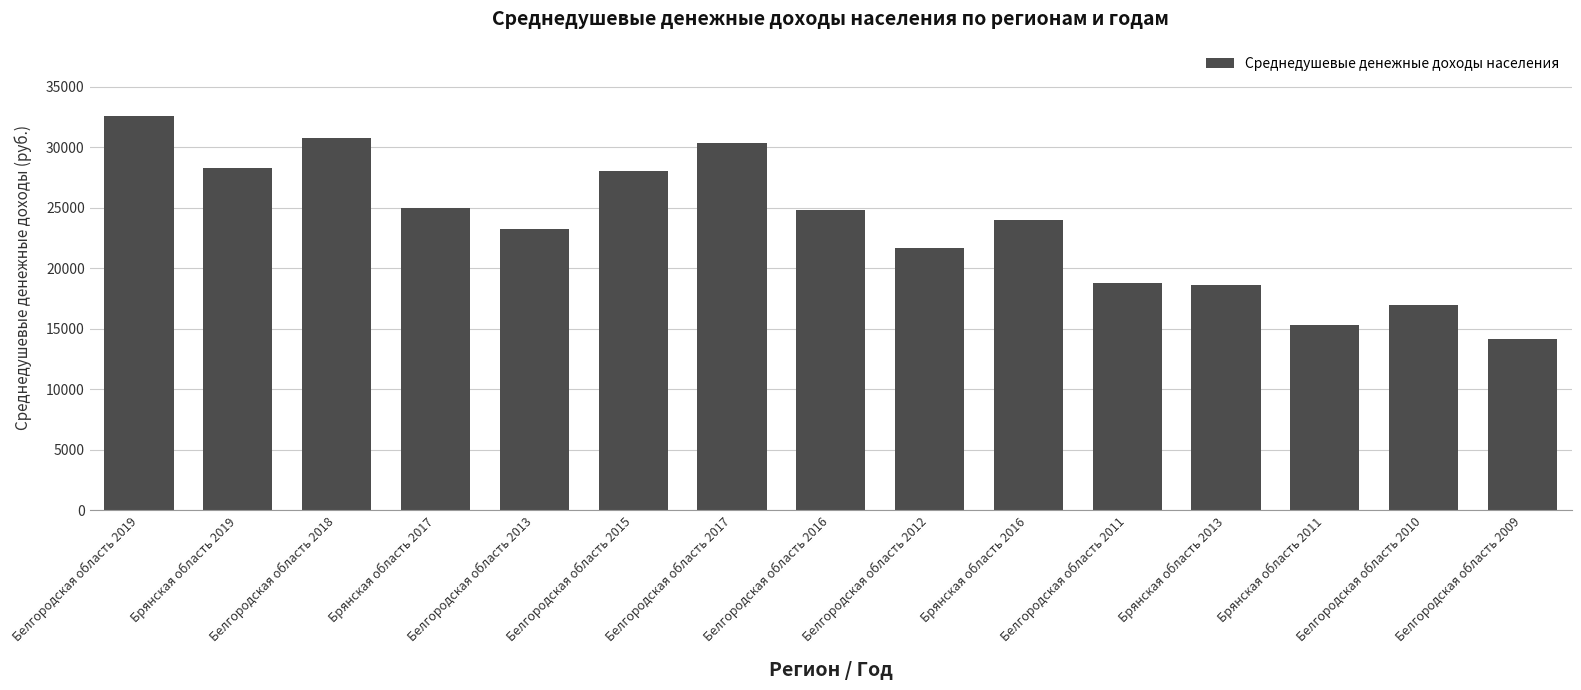

Is it true that the value at Брянская область 2019 is 6870.4?

False